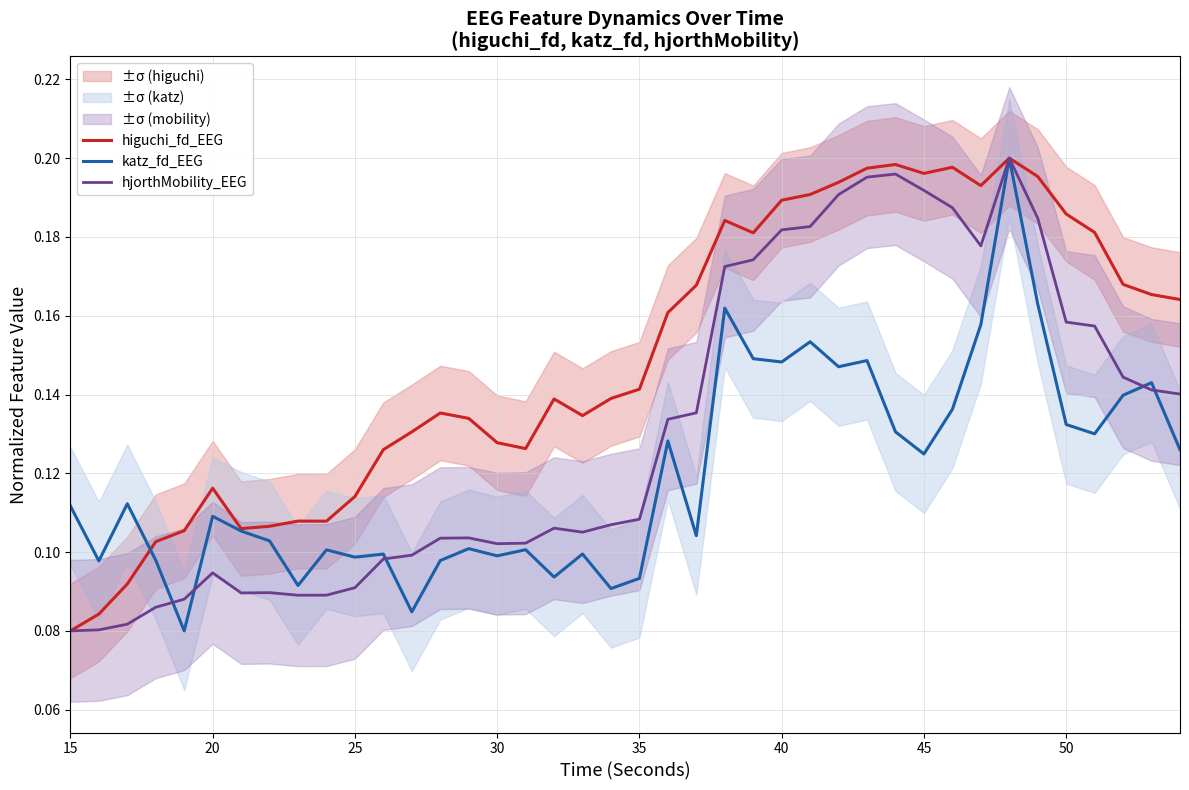

The value of katz_fd_EEG at 25 is 0.1. True or false?

True